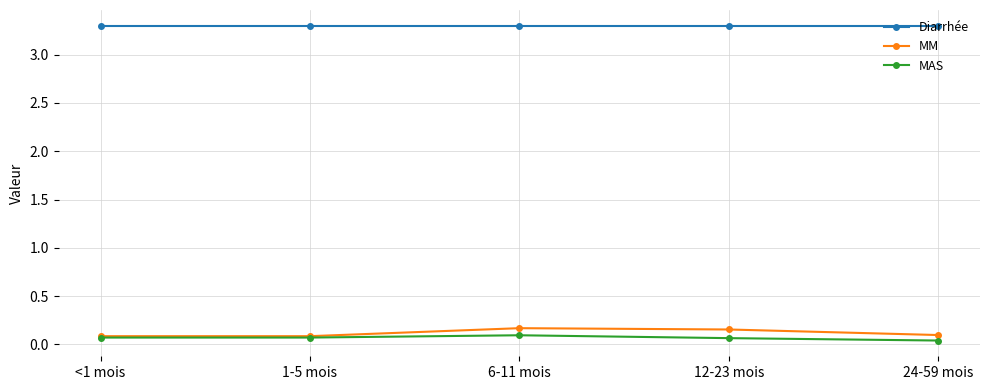

What is the difference between the highest and lowest values at 24-59 mois?

3.3